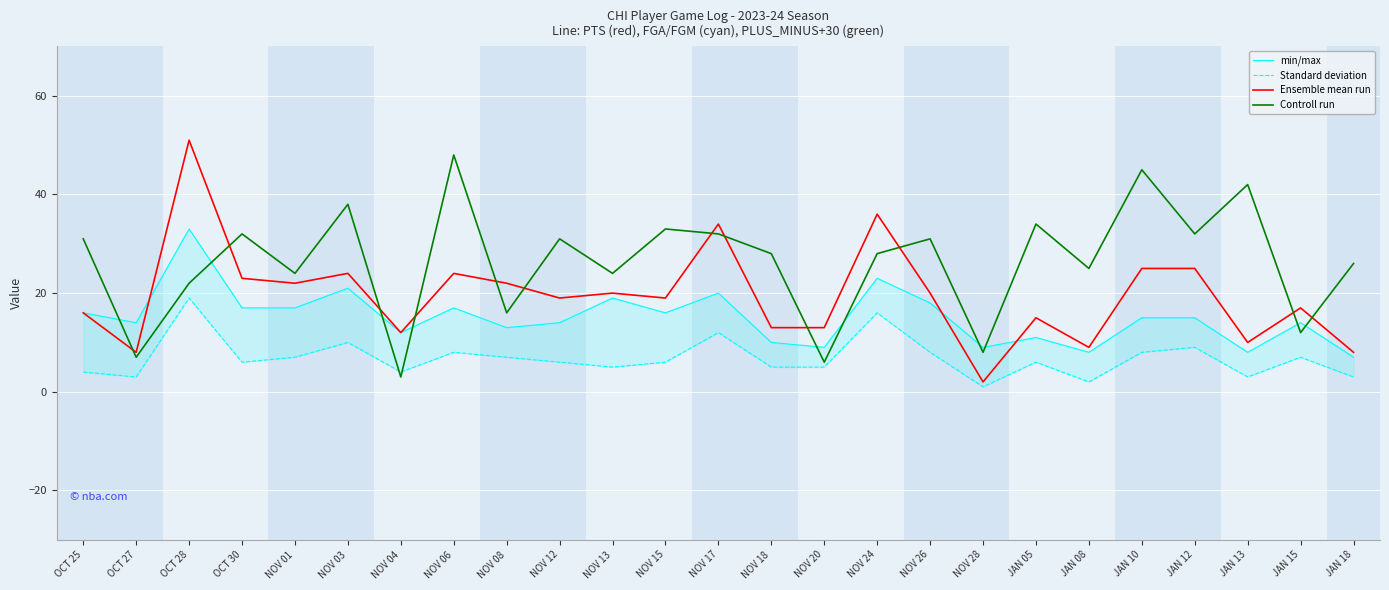

Between JAN 18 and OCT 27, which is larger?

OCT 27